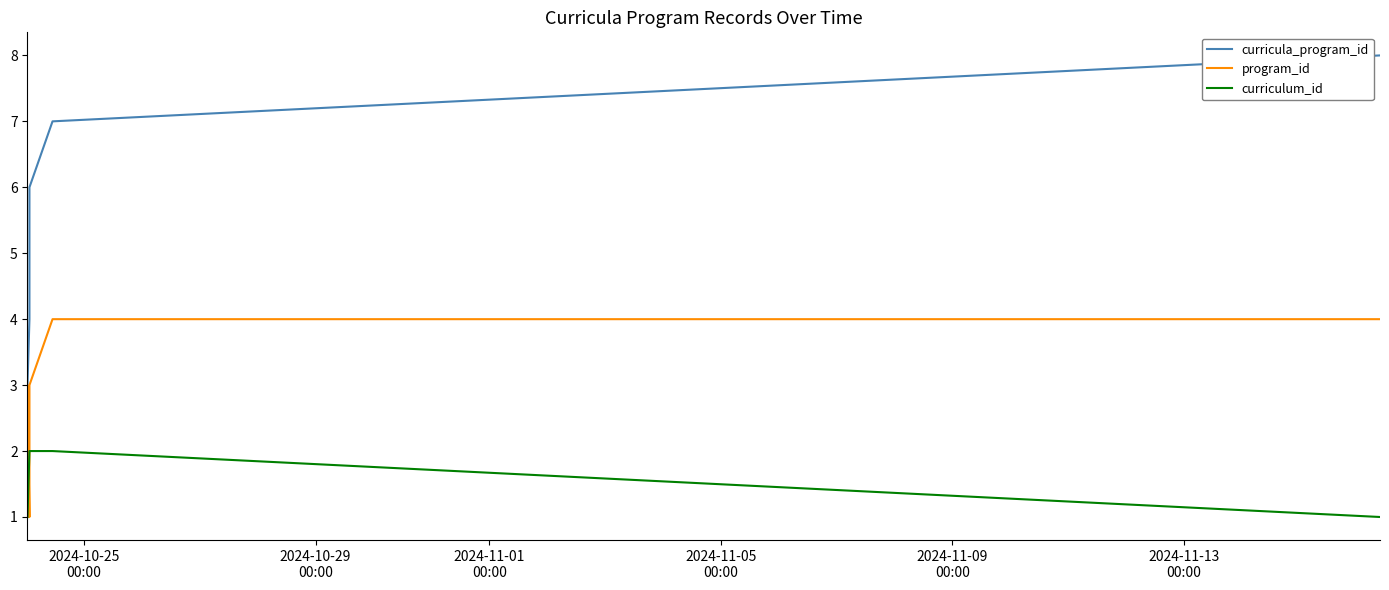

Which series has the largest total across all categories?

curricula_program_id